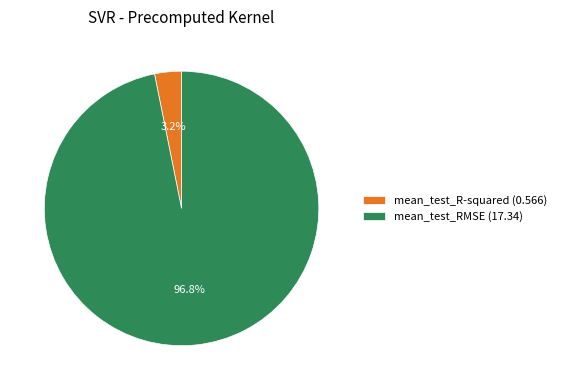

What portion of the pie excludes mean_test_R-squared?

96.8%